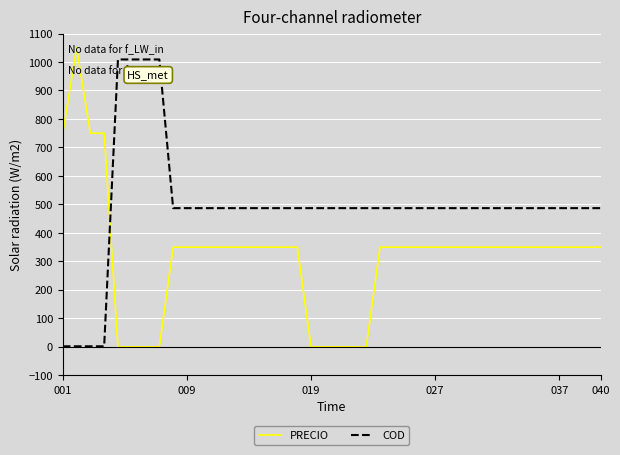

Which series has the largest total across all categories?

COD